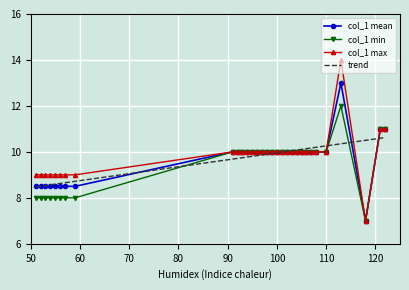

Reading left to right, extract all data points from this chart.

8	9	8	9	8	9	8	9	8	9	8	9	8	9	8	9	10	10	10	10	10	10	10	10	10	10	10	10	10	10	10	10	10	10	10	12	14	7	11	11